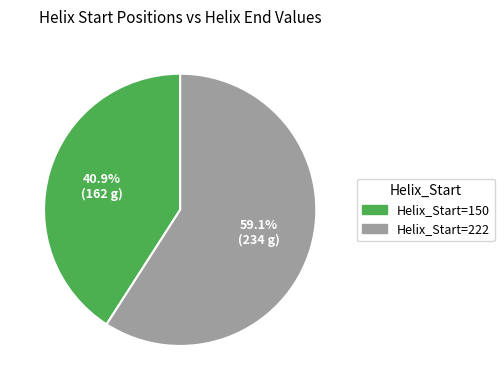

To the nearest percent, what is the difference between the largest and smallest slice percentages?

18%